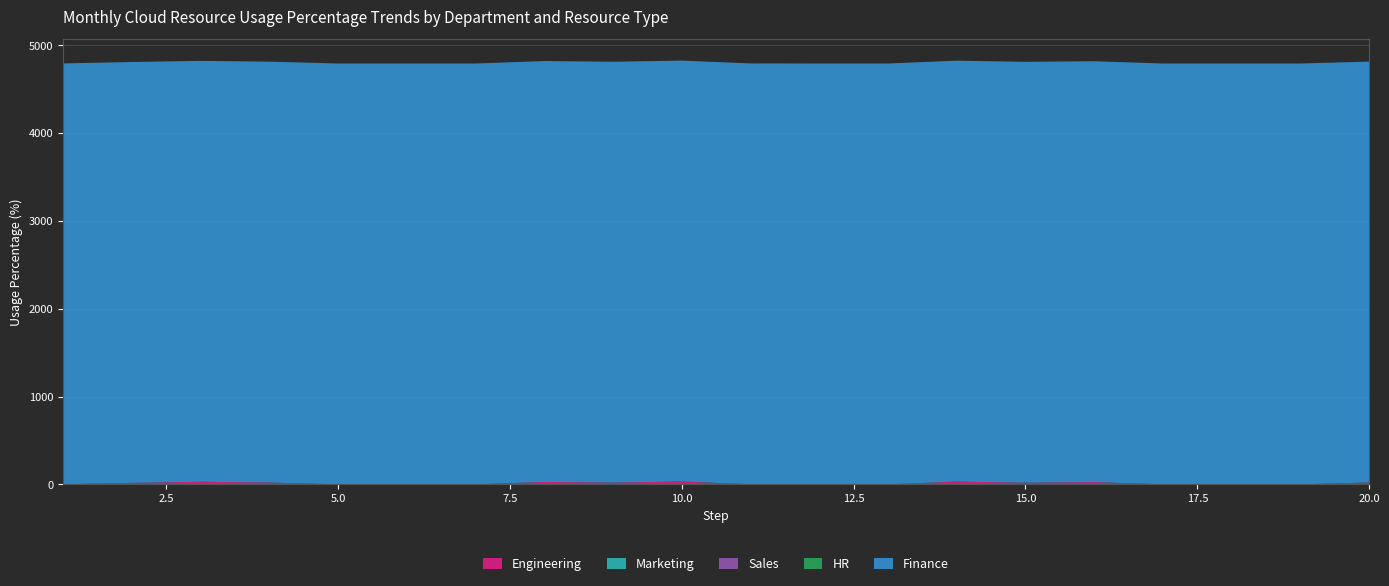

Reading left to right, what are all the values shown in this chart?

Engineering: 1=0	2=17	3=30	4=21	5=0	6=0	7=0	8=28	9=20	10=33	11=0	12=0	13=0	14=32	15=19	16=26	17=0	18=0	19=0	20=21
Marketing: 1=0	2=0	3=0	4=0	5=0	6=0	7=0	8=0	9=0	10=0	11=0	12=0	13=0	14=0	15=0	16=0	17=0	18=0	19=0	20=0
Sales: 1=0	2=0	3=0	4=0	5=0	6=0	7=0	8=0	9=0	10=0	11=0	12=0	13=0	14=0	15=0	16=0	17=0	18=0	19=0	20=0
HR: 1=1	2=0	3=0	4=0	5=0	6=0	7=0	8=0	9=0	10=0	11=1	12=0	13=0	14=0	15=0	16=0	17=0	18=0	19=0	20=1
Finance: 1=4793	2=4793	3=4793	4=4793	5=4793	6=4793	7=4793	8=4793	9=4793	10=4793	11=4793	12=4793	13=4793	14=4793	15=4793	16=4793	17=4793	18=4793	19=4793	20=4793